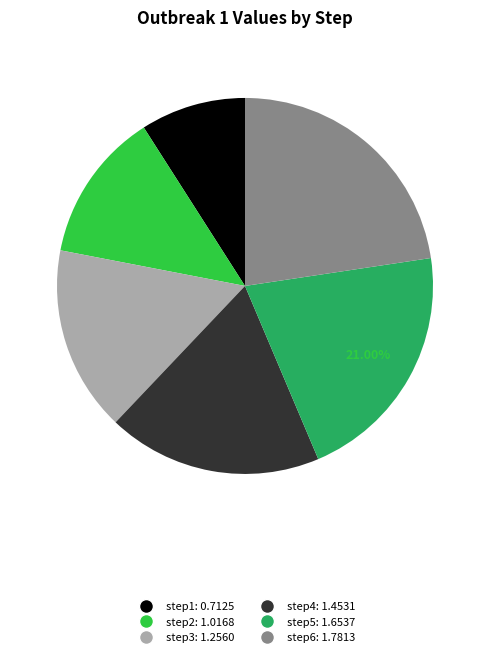

True or false: step4 accounts for 10% of the total.

False